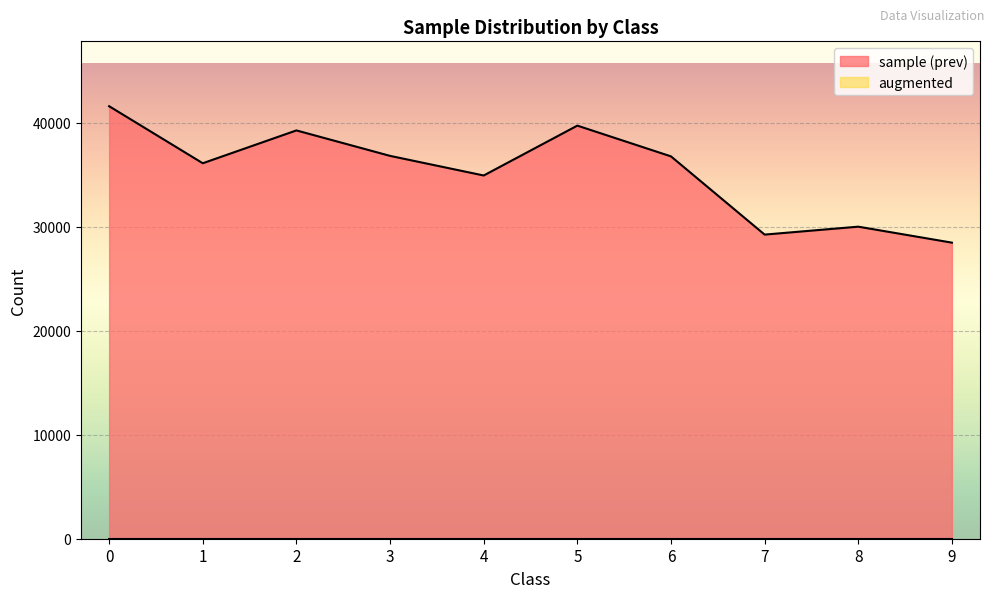

Does the chart display data point markers on the line(s)?

No